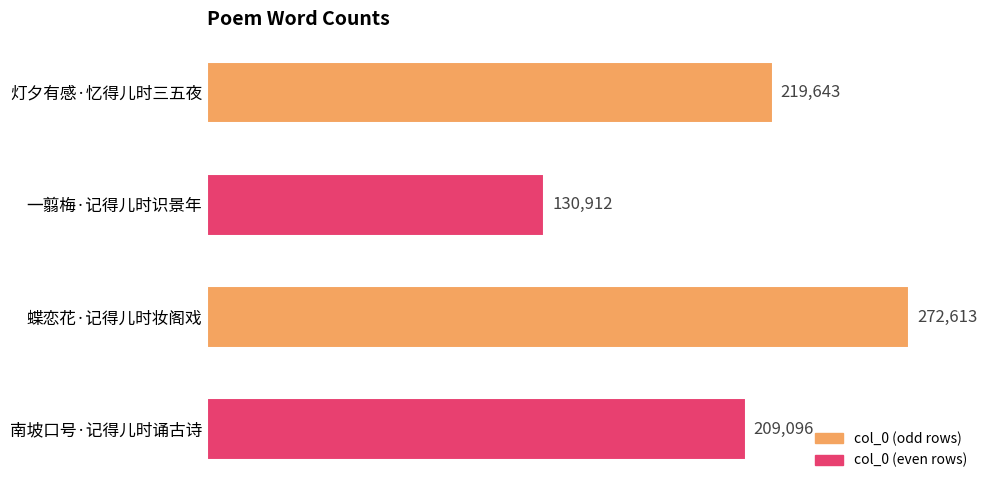

At which label is the value closest to 201762?

南坡口号·记得儿时诵古诗